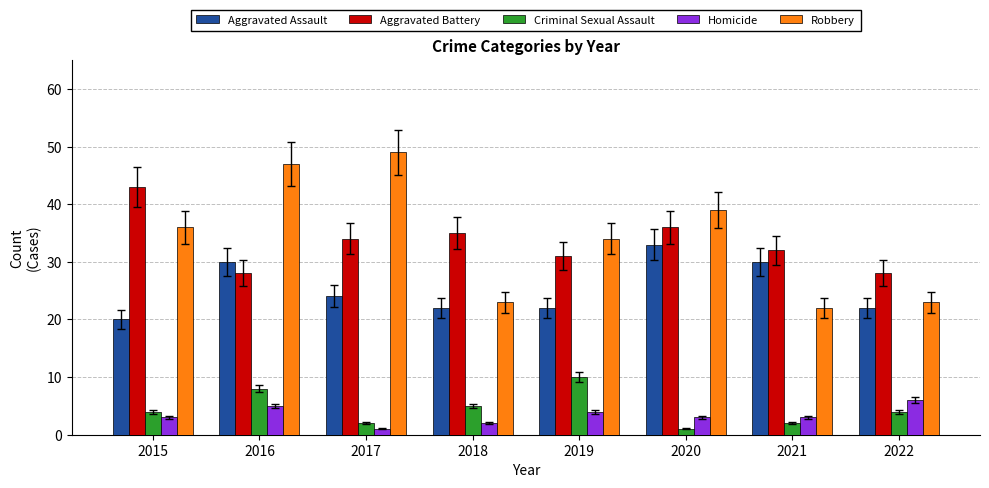

At 2015, list the series in order from smallest to largest.

Homicide, Criminal Sexual Assault, Aggravated Assault, Robbery, Aggravated Battery